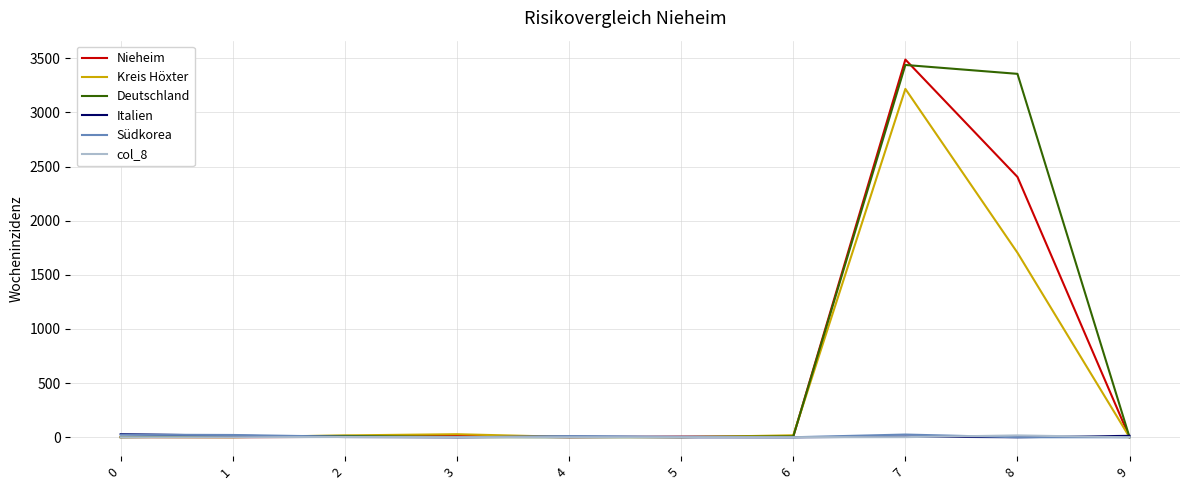

What is the total value across all series at 7?

10175